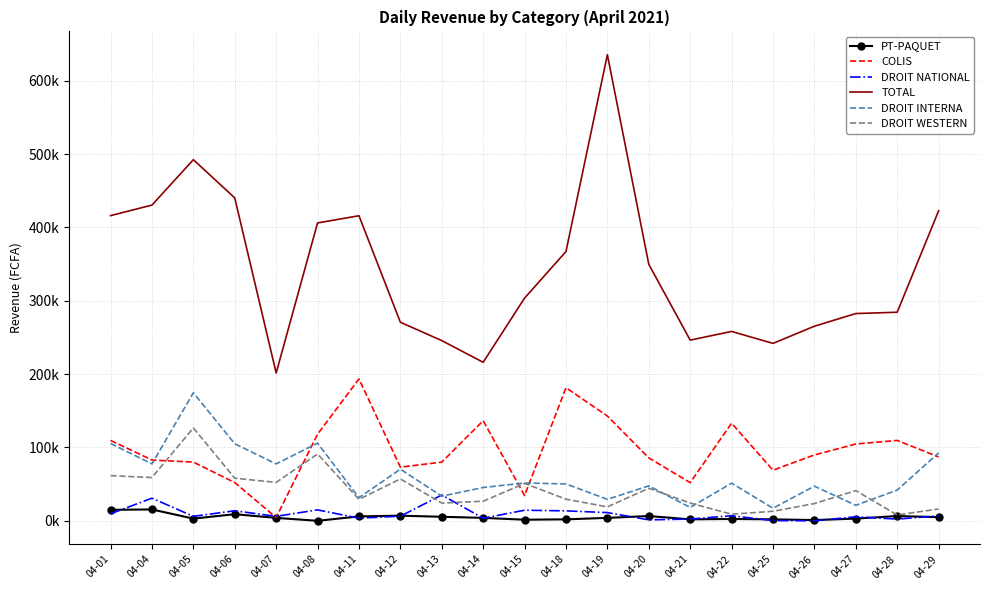

Read the TOTAL value at 04-18.

367186